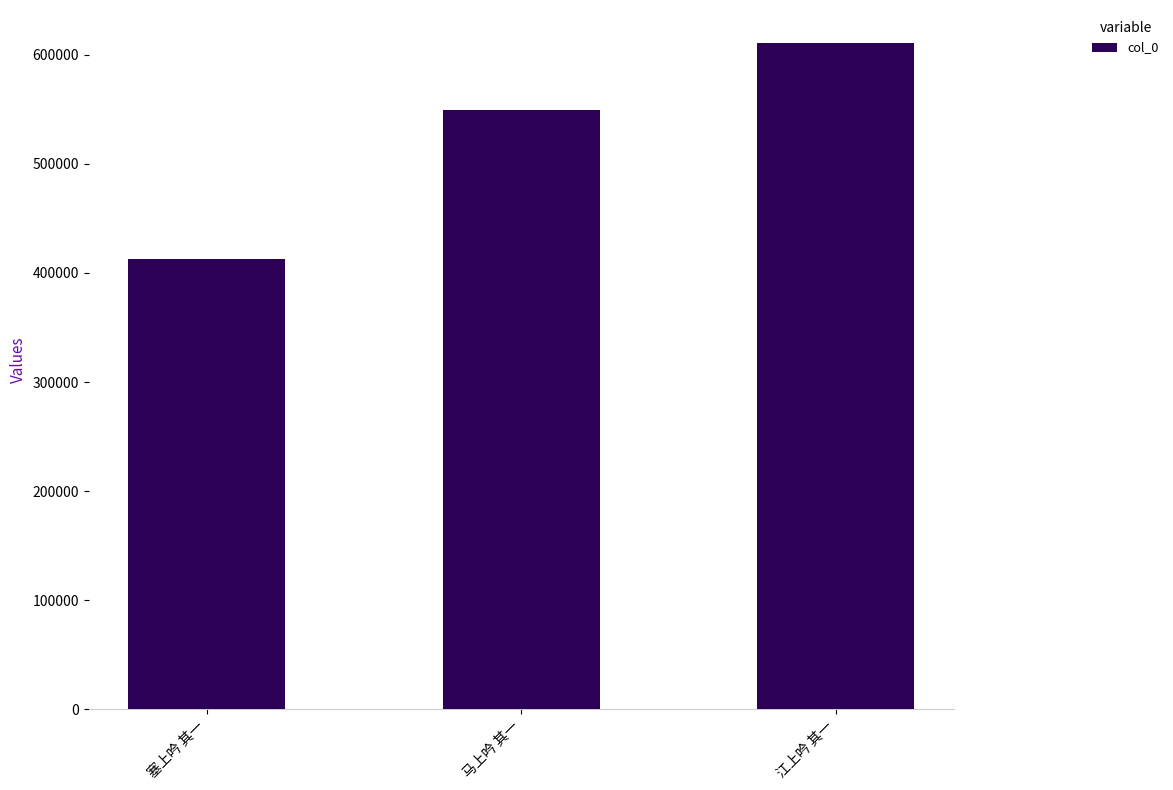

What position from the right is 马上吟 其一?

2